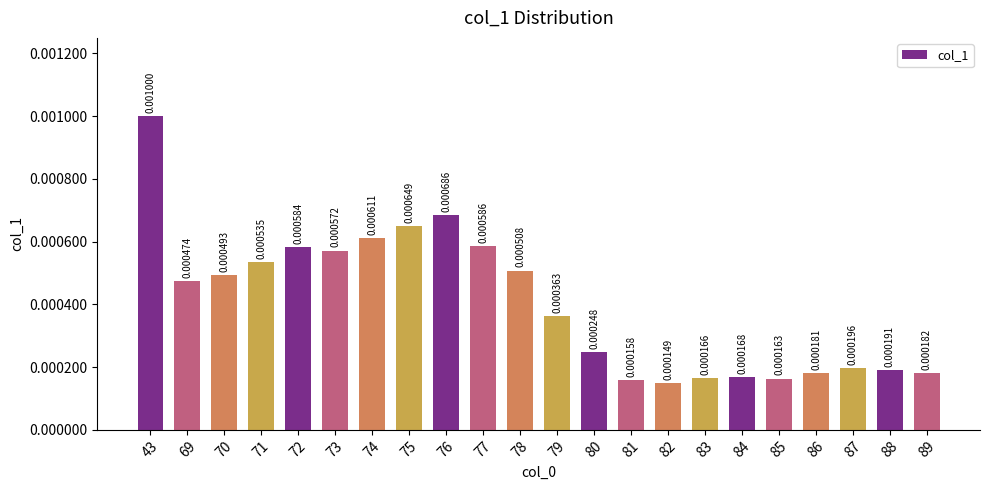

Rank the categories by value from lowest to highest.

82, 81, 85, 83, 84, 86, 89, 88, 87, 80, 79, 69, 70, 78, 71, 73, 72, 77, 74, 75, 76, 43